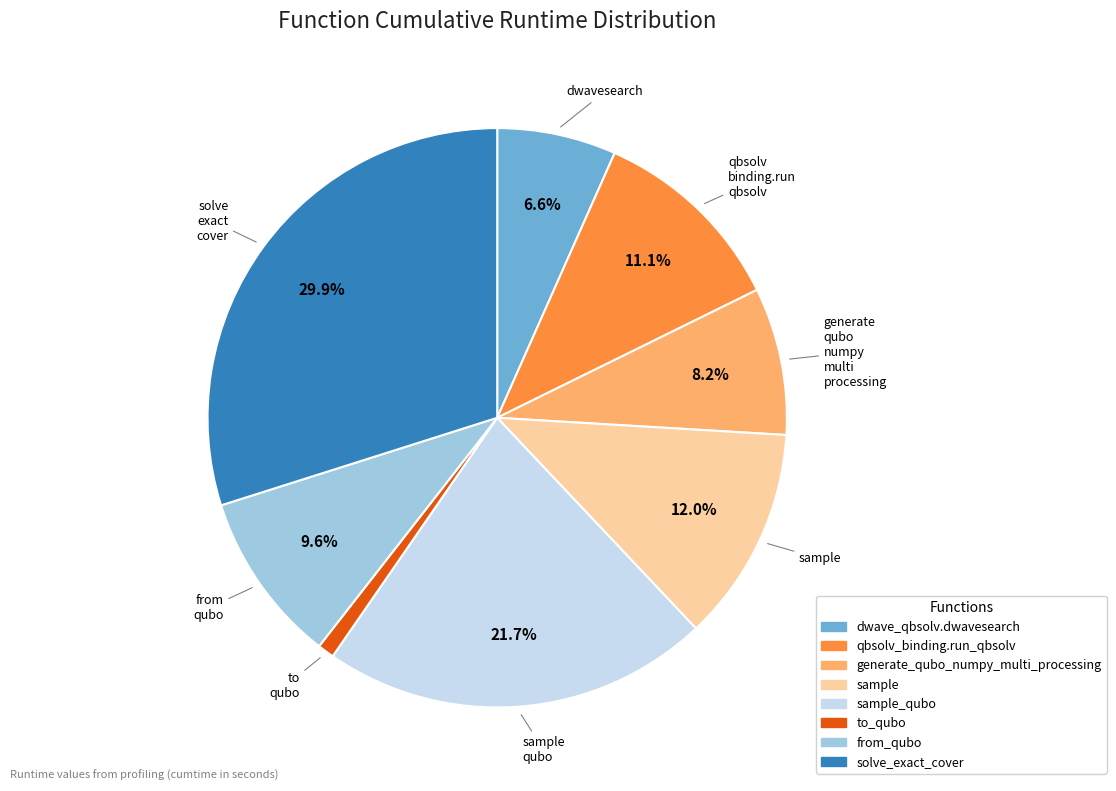

Is there a majority slice in this chart?

No